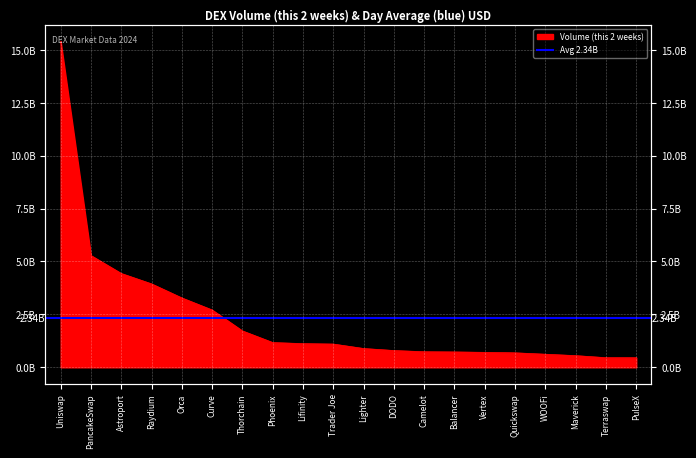

Is it true that the value at Terraswap is 456534980.6?

True